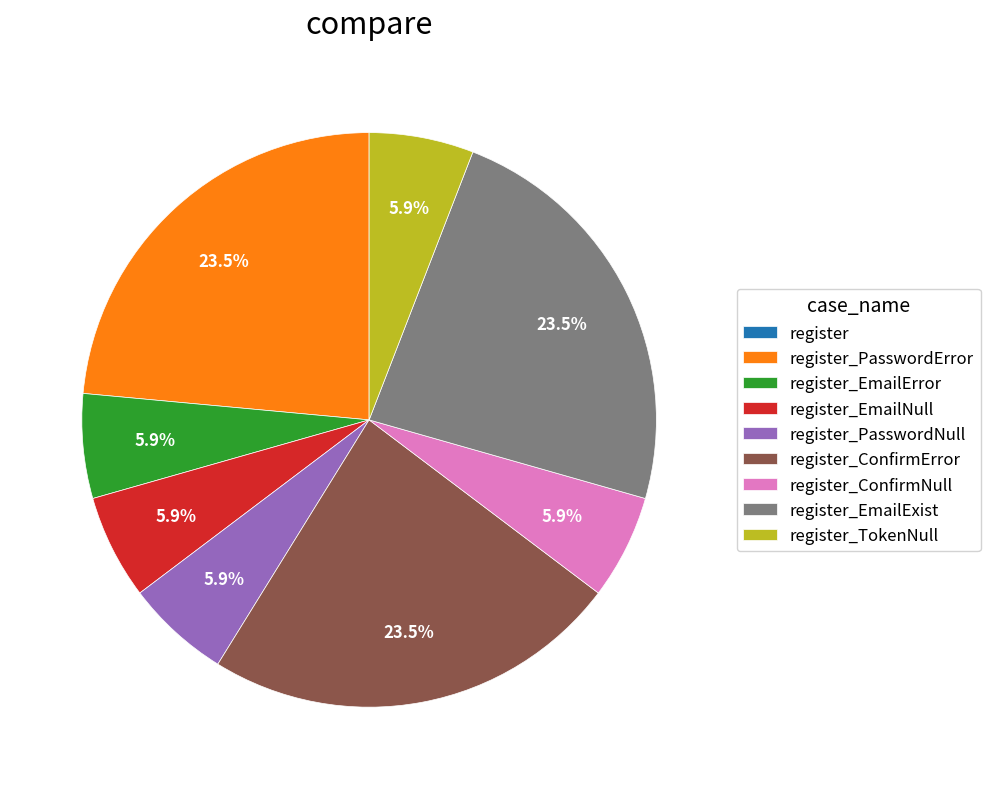

Is there any slice that represents more than half of the pie?

No